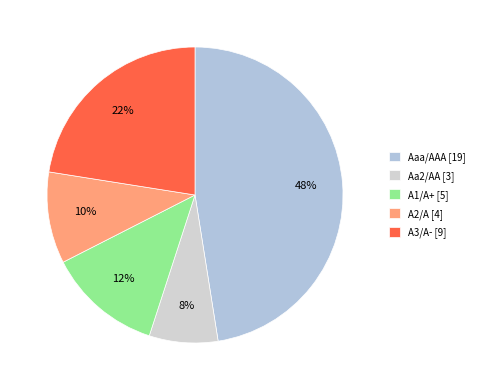

True or false: Aaa/AAA accounts for 38% of the total.

False